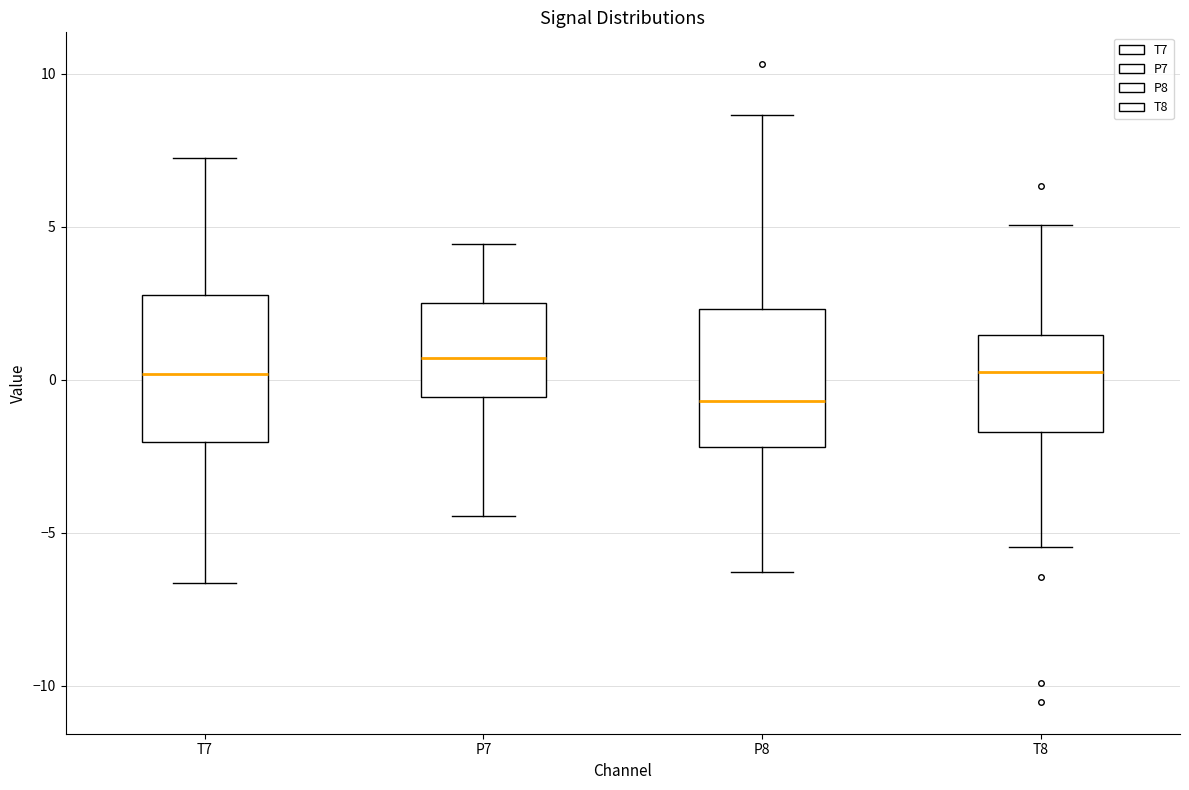

Where does the median line of the box for P7 sit on the y-axis? The values are not printed on the chart, so give them approximately, as read against the axis.

0.5